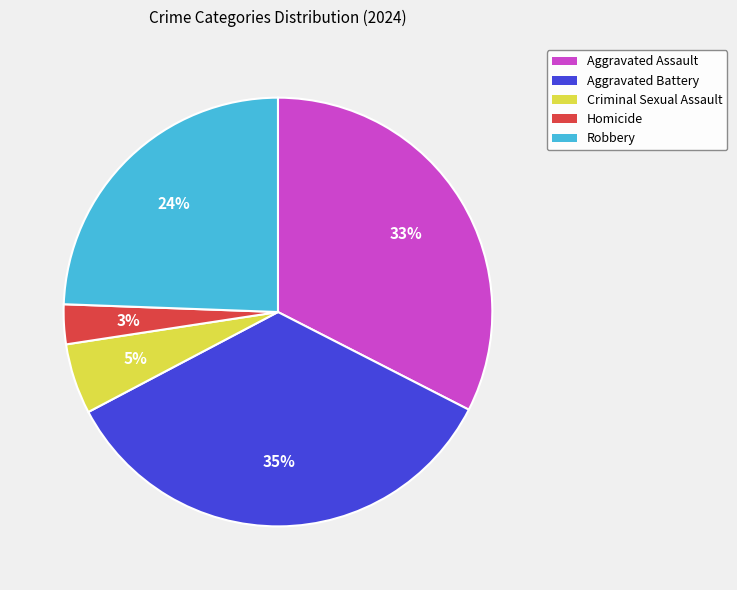

Is there any slice that represents more than half of the pie?

No